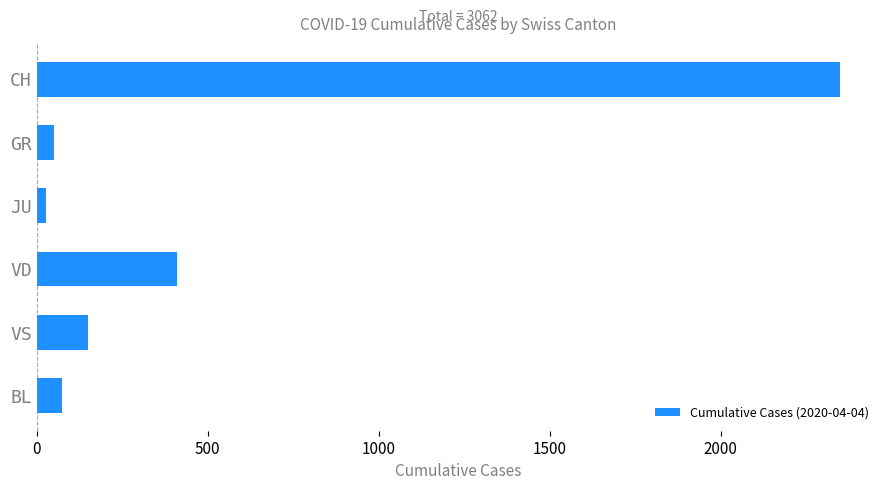

What is the minimum value shown in the chart?

27